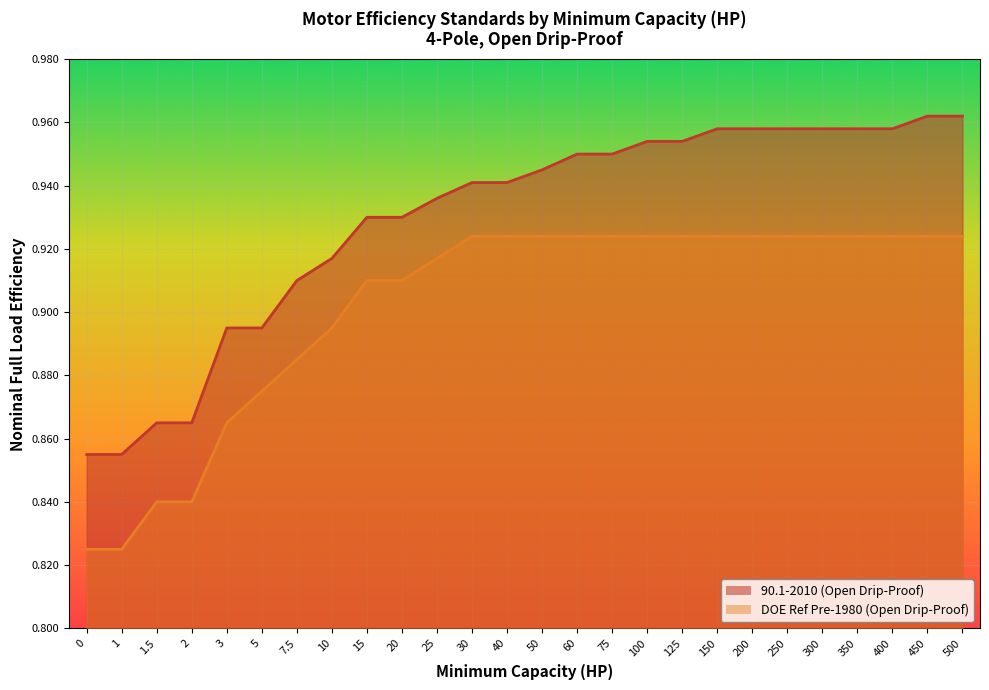

Reading right to left, list all the values displayed in this chart.

90.1-2010 (Open Drip-Proof): 1.0	1.0	1.0	1.0	1.0	1.0	1.0	1.0	1.0	1.0	0.9	0.9	0.9	0.9	0.9	0.9	0.9	0.9	0.9	0.9	0.9	0.9	0.9	0.9	0.9	0.9
DOE Ref Pre-1980 (Open Drip-Proof): 0.9	0.9	0.9	0.9	0.9	0.9	0.9	0.9	0.9	0.9	0.9	0.9	0.9	0.9	0.9	0.9	0.9	0.9	0.9	0.9	0.9	0.9	0.8	0.8	0.8	0.8